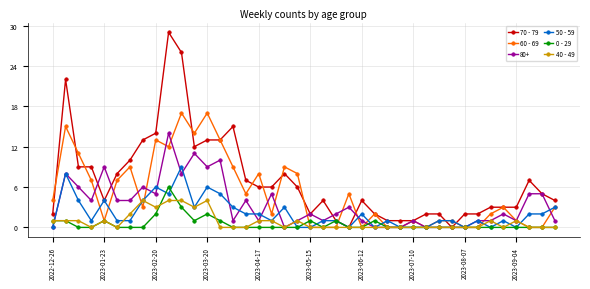

What is the average value of the 60 - 69 series?

5